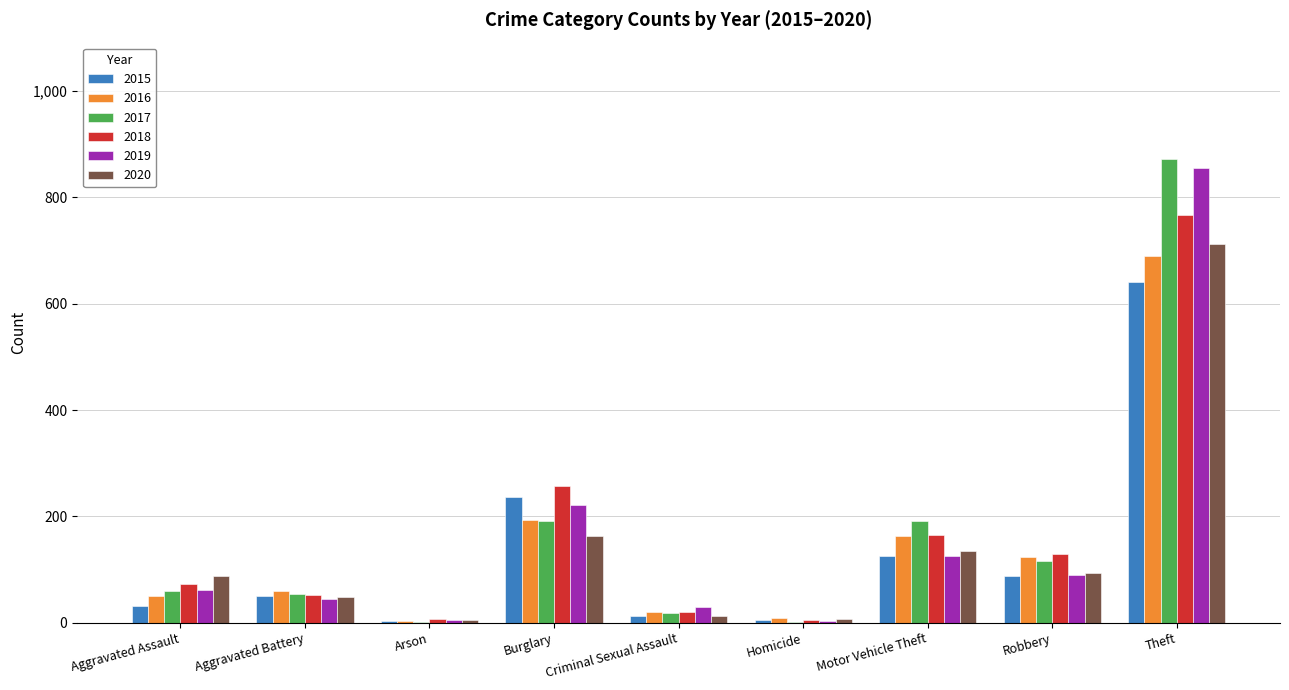

Is the value of 2017 at Theft greater than the value of 2015 at Motor Vehicle Theft?

Yes